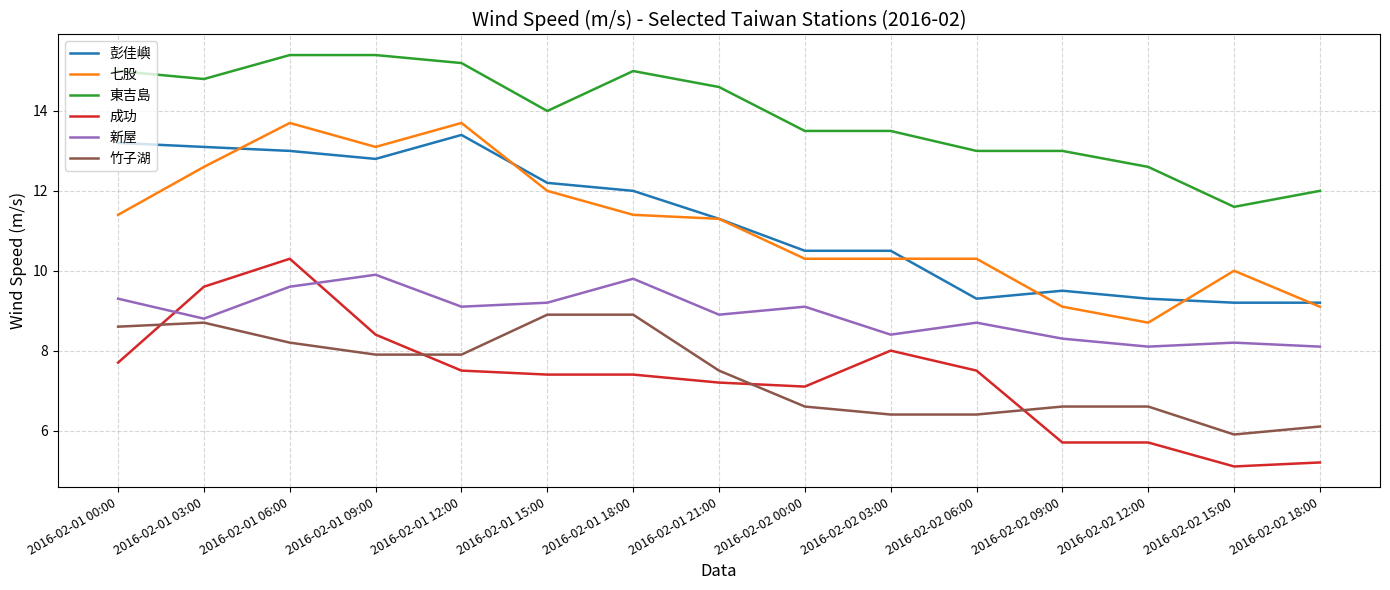

At which category is the sum across all series the highest?

2016-02-01 06:00